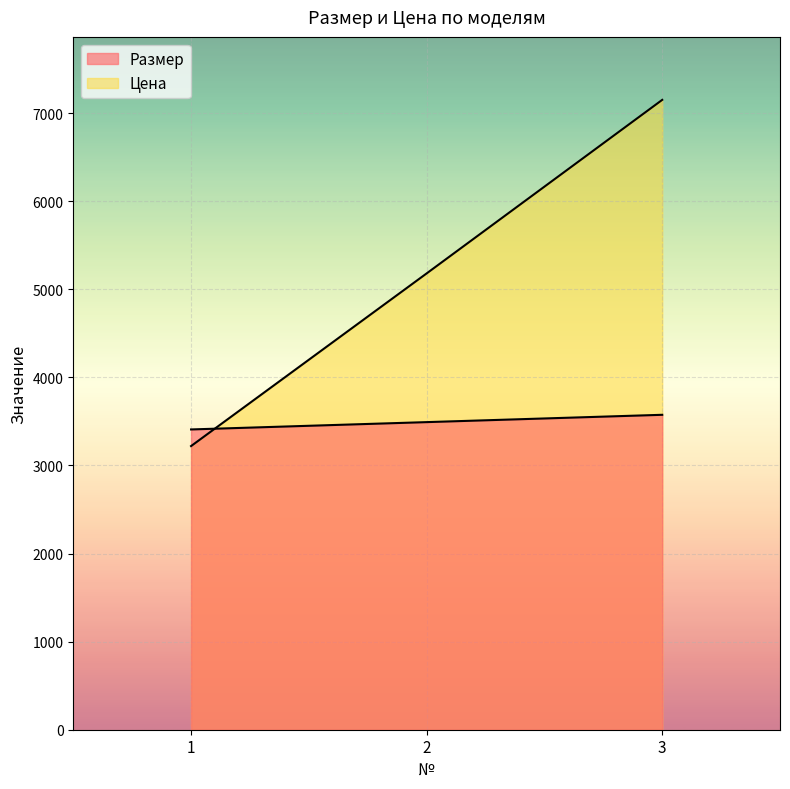

What value does the Размер series have at 3?

3575.0